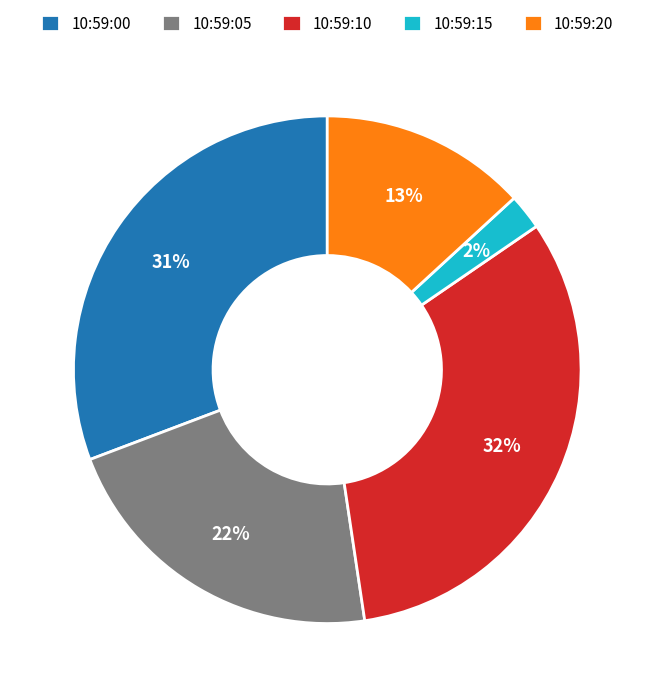

Is it true that 10:59:00 is 31% of the pie?

True